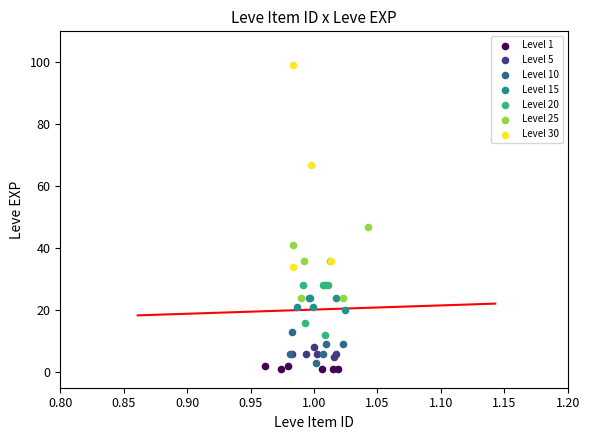

Which series has the largest Y range (max minus min)?

Level 30